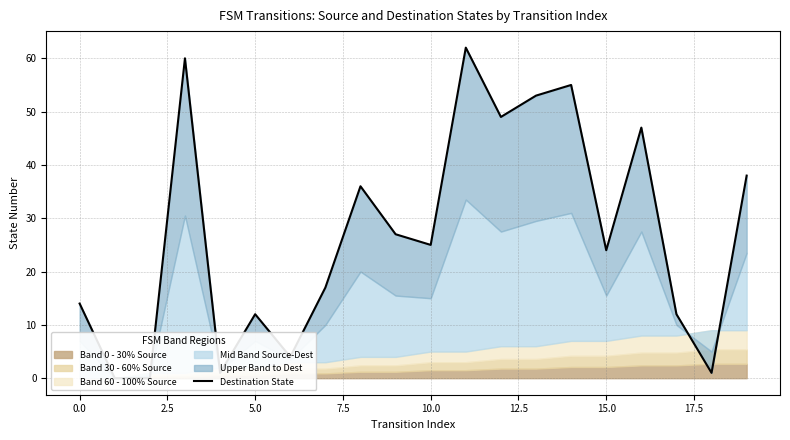

How many data points are above 25?

9